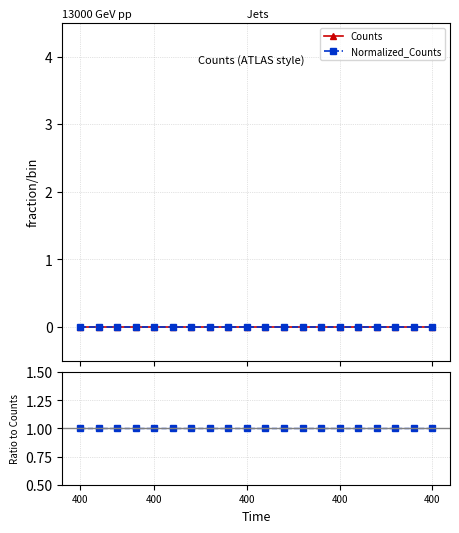

What is the difference between the highest and lowest values at 12?

1